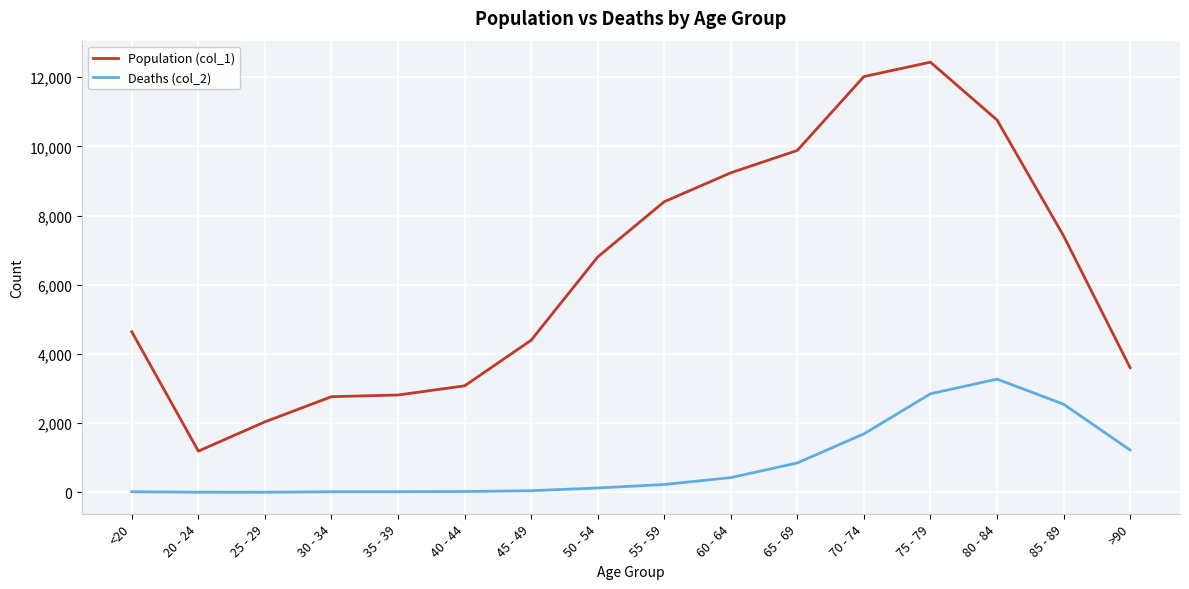

At >90, list the series in order from smallest to largest.

Deaths (col_2), Population (col_1)